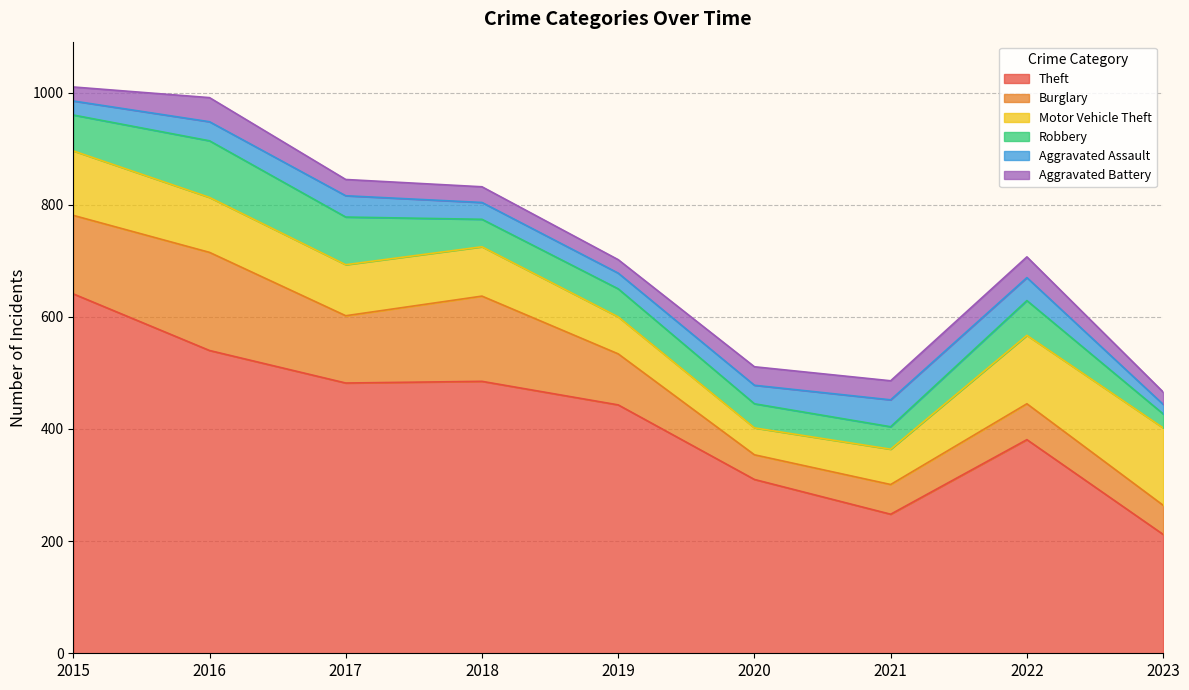

What is the difference between the maximum and minimum values in the Robbery series?

76